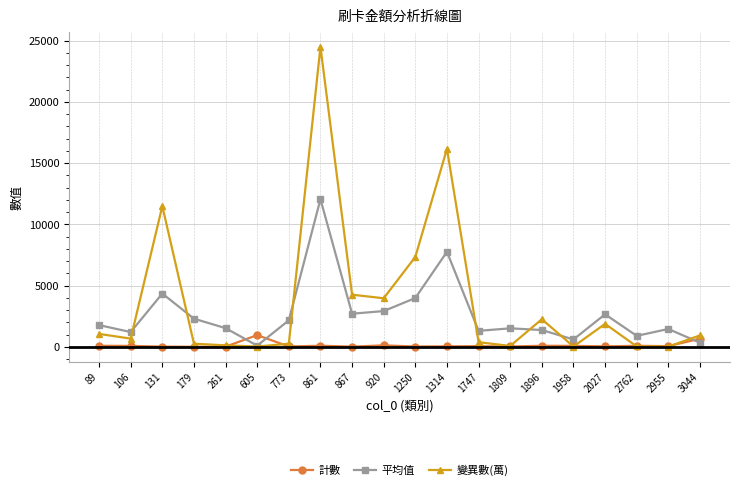

What is the smallest value displayed?

4.0